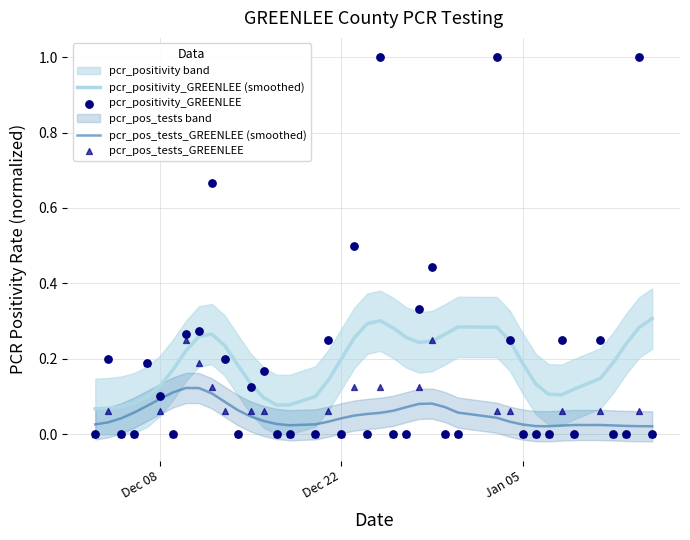

At how many categories does at least one series exceed 0?

40